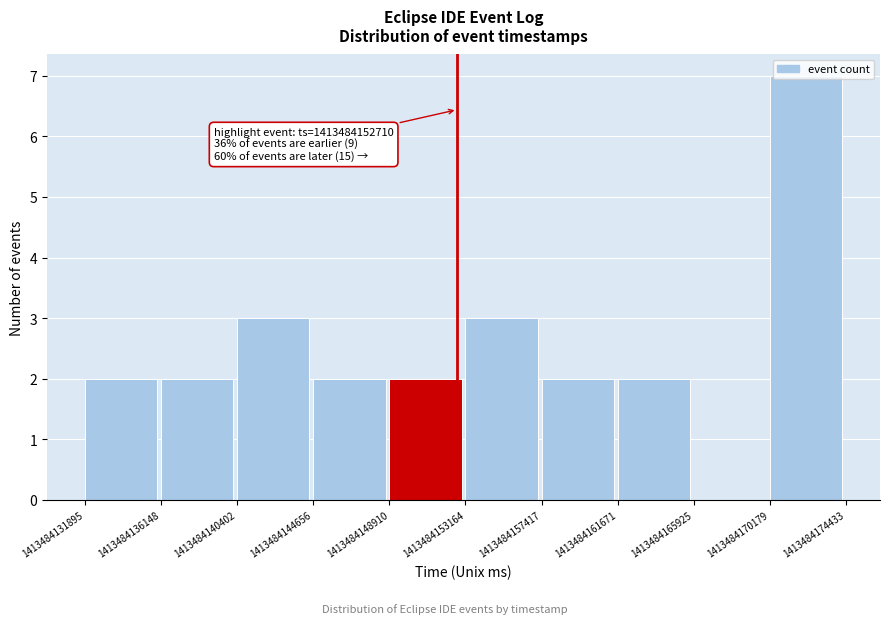

Which range on the x-axis has the tallest bar?

1413484170179 to 1413484174433